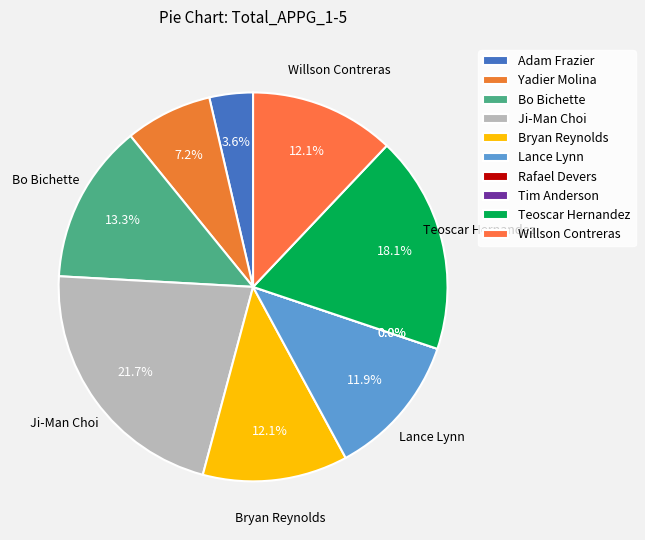

Which category has the smallest portion of the pie?

Rafael Devers